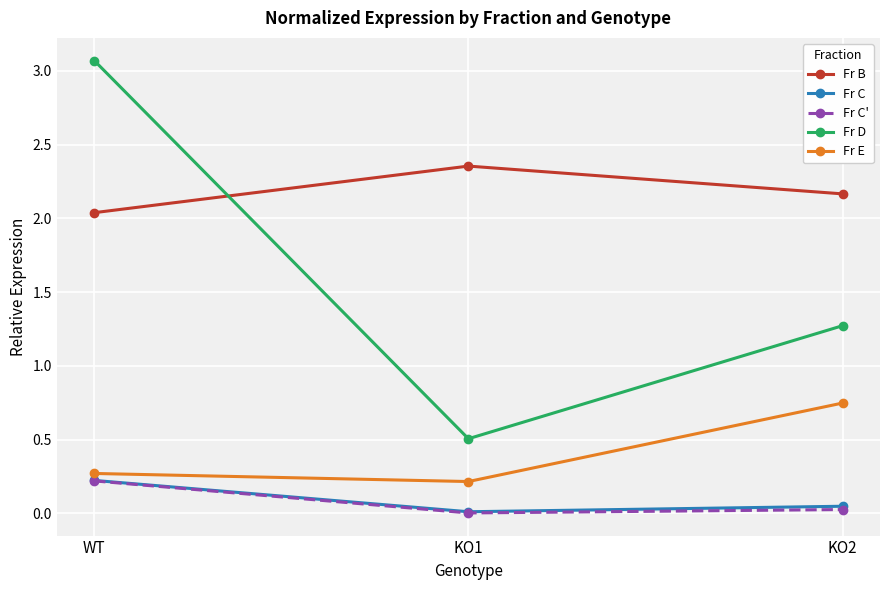

What is the sum of all Fr E values?

1.2